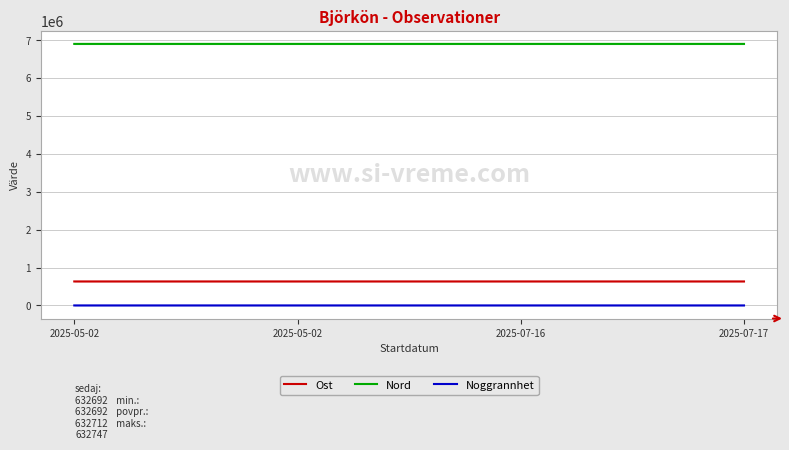

What are all the series names shown in the legend?

Ost, Nord, Noggrannhet